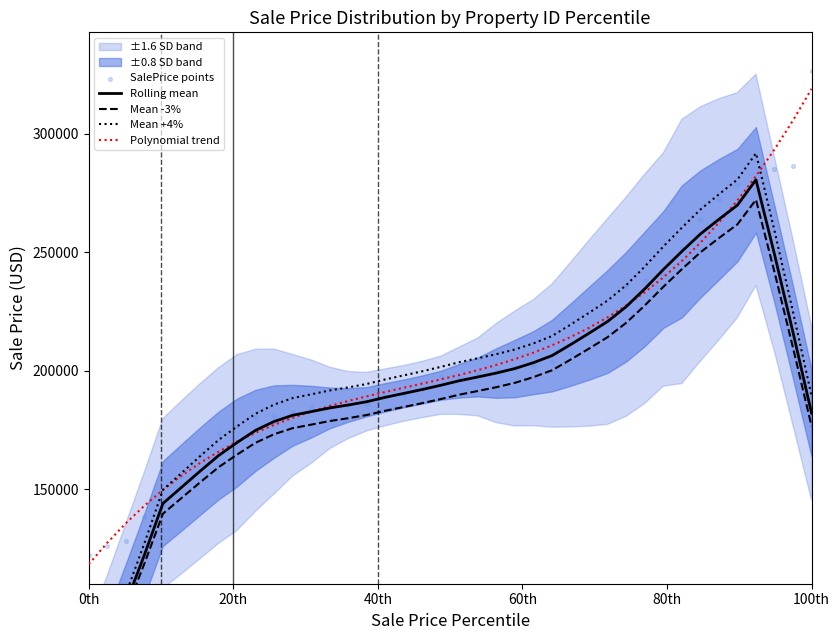

Which series has the largest total across all categories?

Polynomial trend